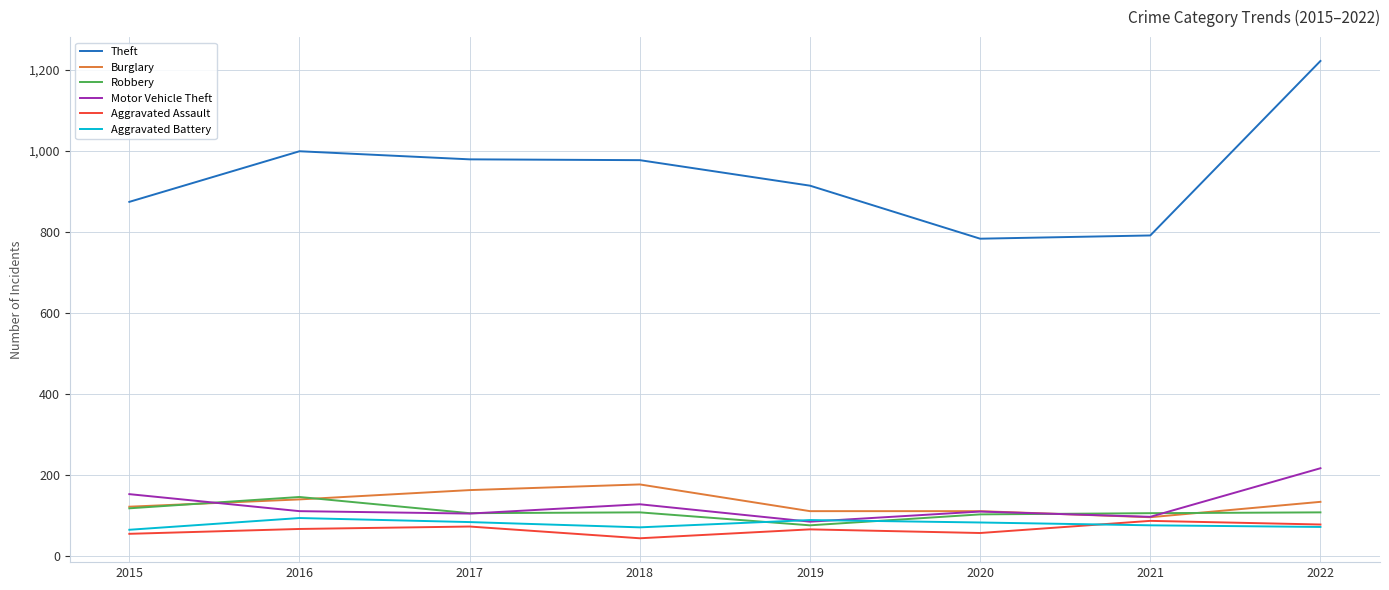

True or false: Theft and Aggravated Battery cross at least once.

False